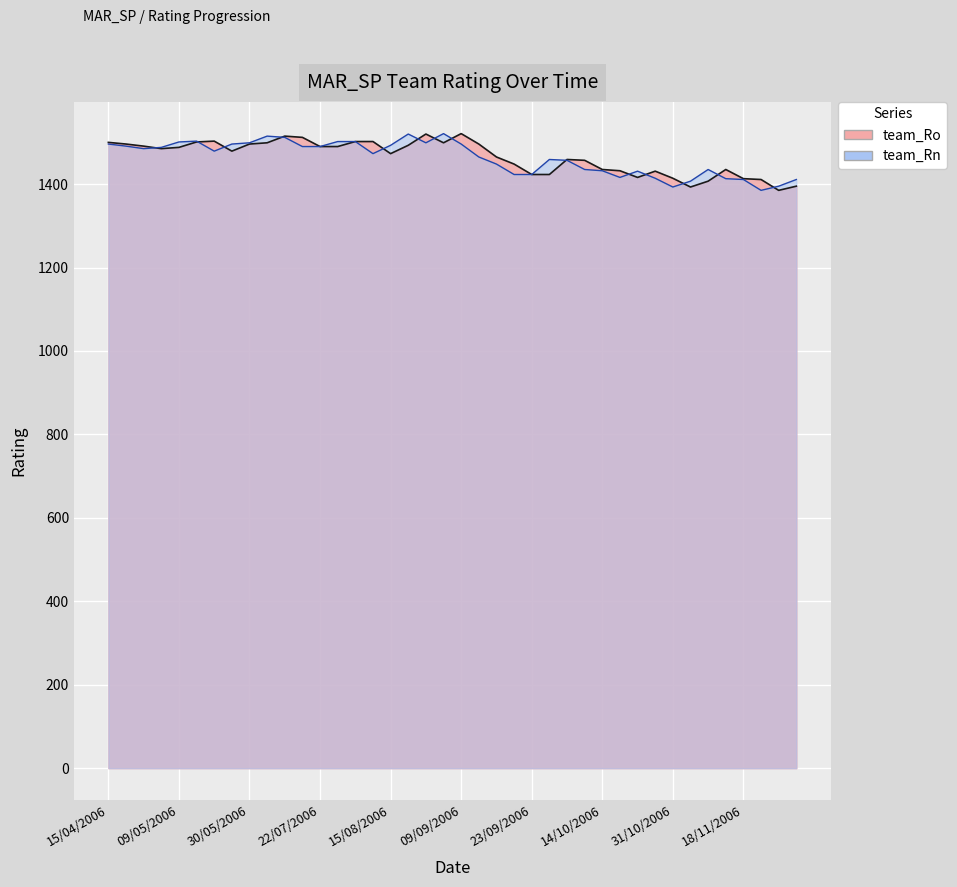

Which series has the largest range (max minus min)?

team_Ro